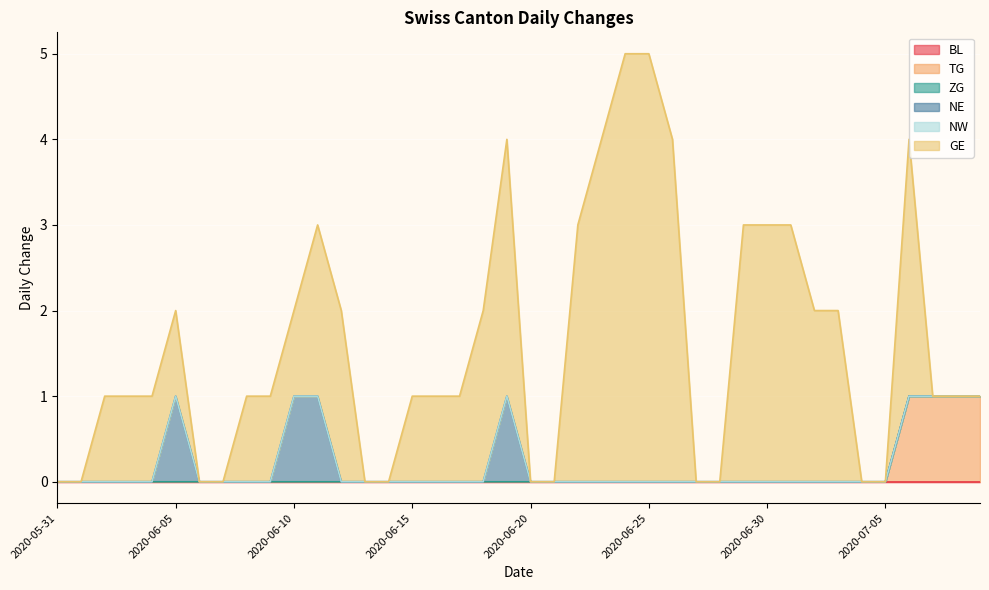

What is the label of the 36th point from the left?

2020-07-05